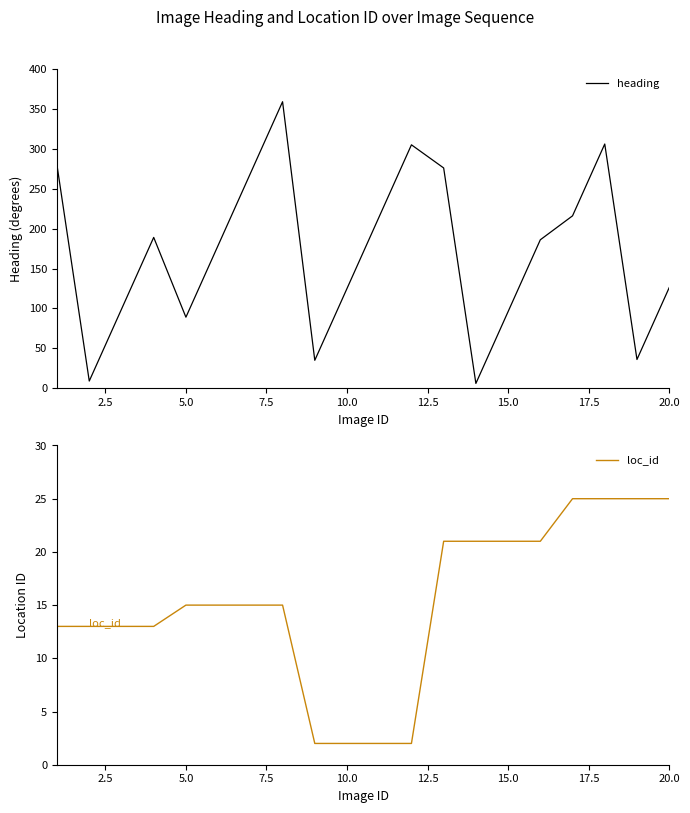

Which has a higher value, 20.0 or 12.5?

12.5